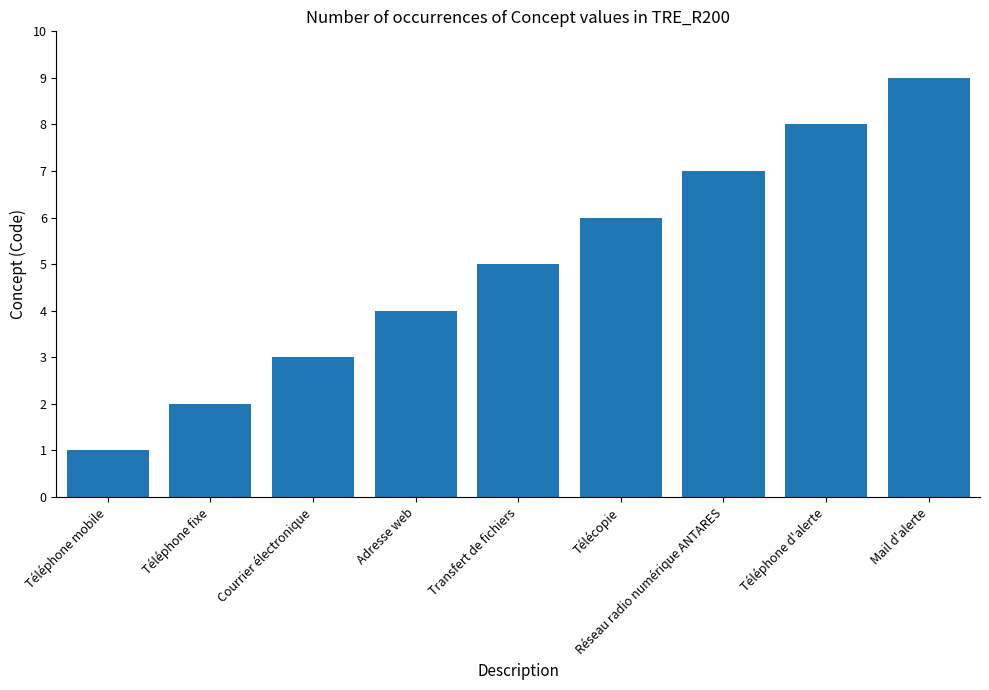

List the labels in order of value, largest first.

Mail d'alerte, Téléphone d'alerte, Réseau radio numérique ANTARES, Télécopie, Transfert de fichiers, Adresse web, Courrier électronique, Téléphone fixe, Téléphone mobile